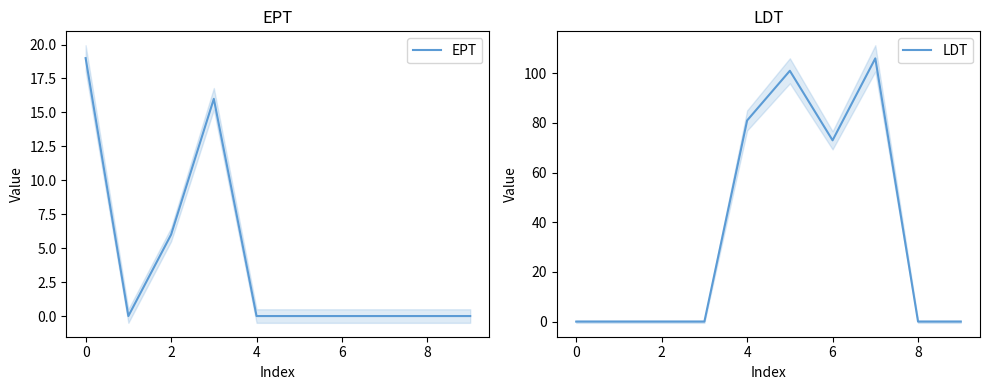

In LDT, how many points are higher than both neighbors (excluding endpoints)?

2